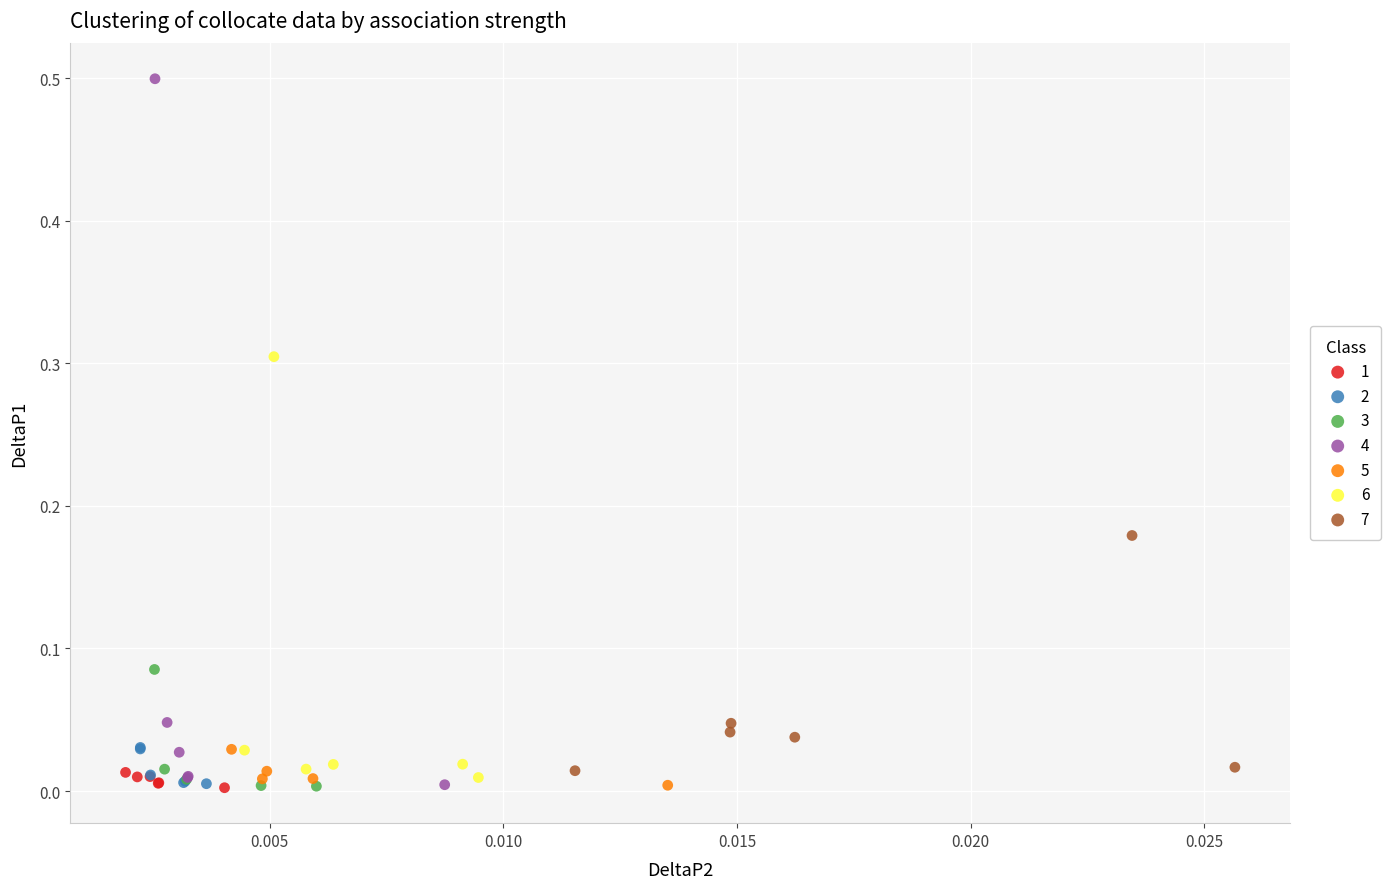

What are all the series names shown in the legend?

1, 2, 3, 4, 5, 6, 7